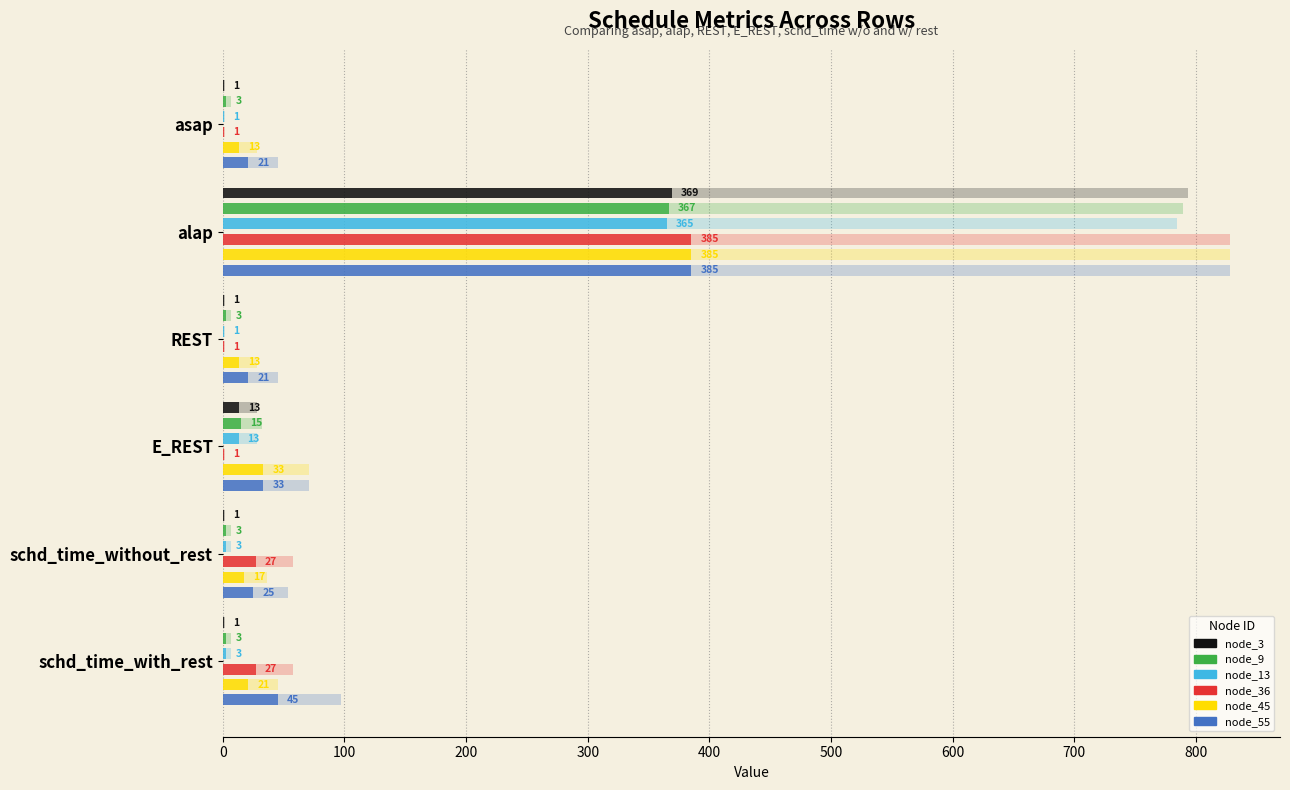

How many bars are there in total?

36